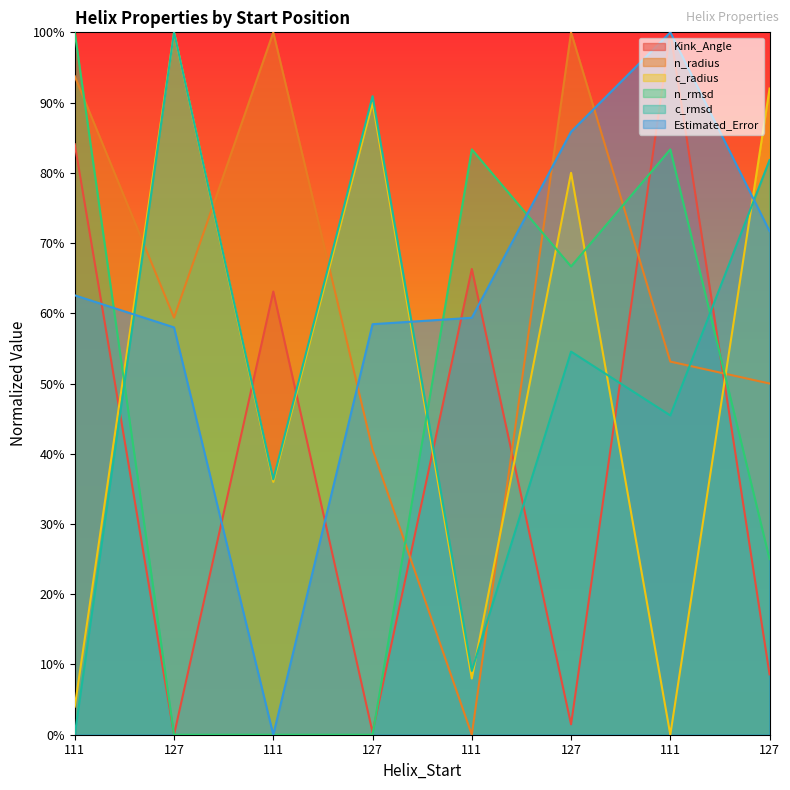

Reading left to right, list all the values displayed in this chart.

Kink_Angle: 111=84.1	127=0.0	111=63.1	127=0.4	111=66.3	127=1.5	111=100.0	127=8.6
n_radius: 111=93.8	127=59.4	111=100.0	127=40.6	111=0.0	127=100.0	111=53.1	127=50.0
c_radius: 111=4.0	127=100.0	111=36.0	127=90.0	111=8.0	127=80.0	111=0.0	127=92.0
n_rmsd: 111=100.0	127=0.0	111=0.0	127=0.0	111=83.3	127=66.7	111=83.3	127=25.0
c_rmsd: 111=0.0	127=100.0	111=36.4	127=90.9	111=9.1	127=54.5	111=45.5	127=81.8
Estimated_Error: 111=62.6	127=58.0	111=0.0	127=58.4	111=59.4	127=85.8	111=100.0	127=71.7